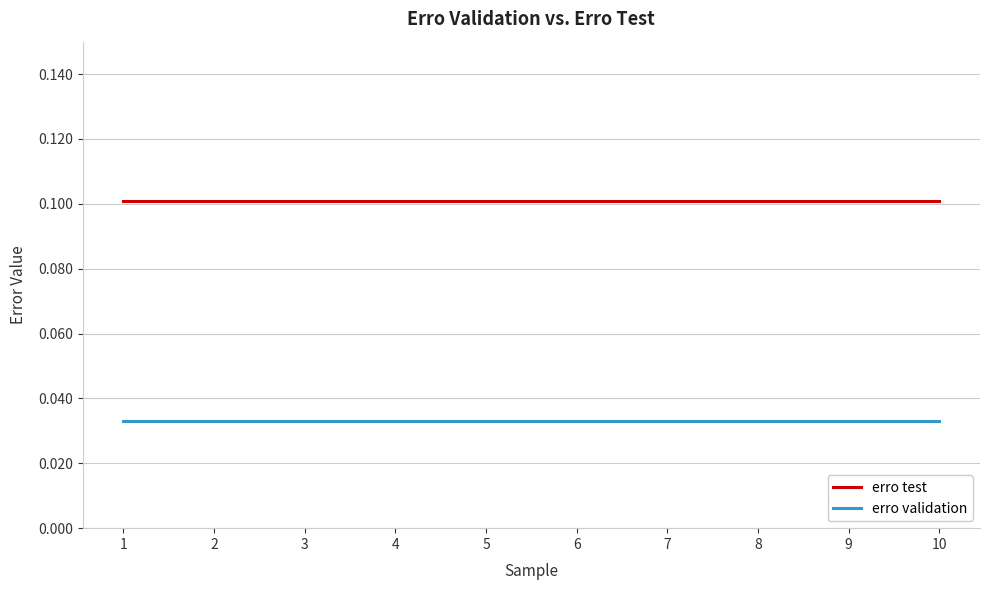

List the series in order of their peak value, highest first.

erro test, erro validation